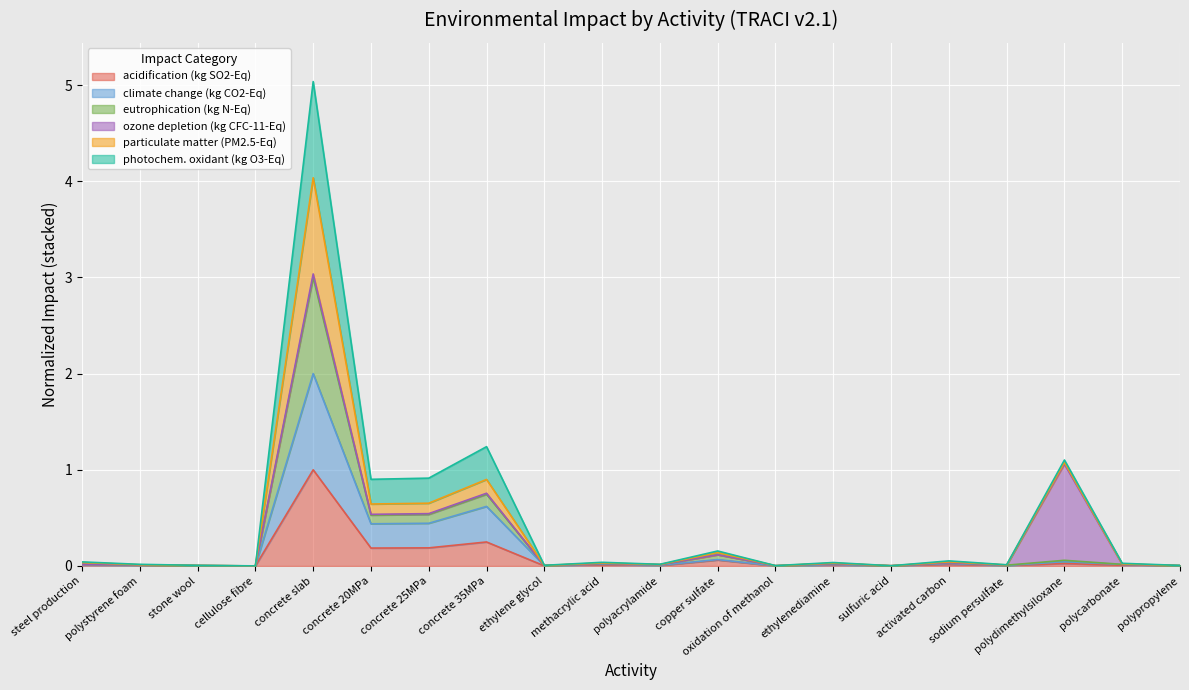

At which label does eutrophication (kg N-Eq) reach its minimum?

cellulose fibre